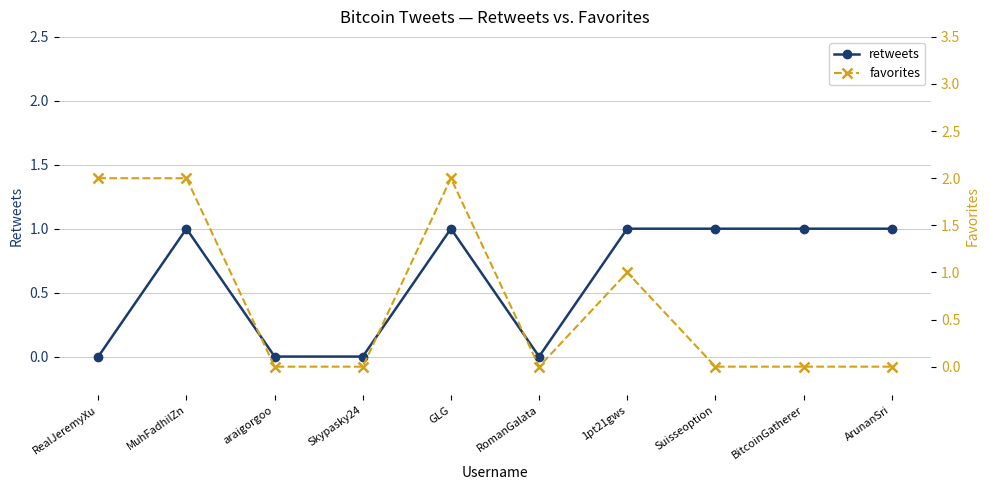

Reading left to right, what are all the values shown in this chart?

retweets: RealJeremyXu=0	MuhFadhilZn=1	araigorgoo=0	Skypasky24=0	GLG=1	RomanGalata=0	1pt21gws=1	Suisseoption=1	BitcoinGatherer=1	ArunanSri=1
favorites: RealJeremyXu=2	MuhFadhilZn=2	araigorgoo=0	Skypasky24=0	GLG=2	RomanGalata=0	1pt21gws=1	Suisseoption=0	BitcoinGatherer=0	ArunanSri=0